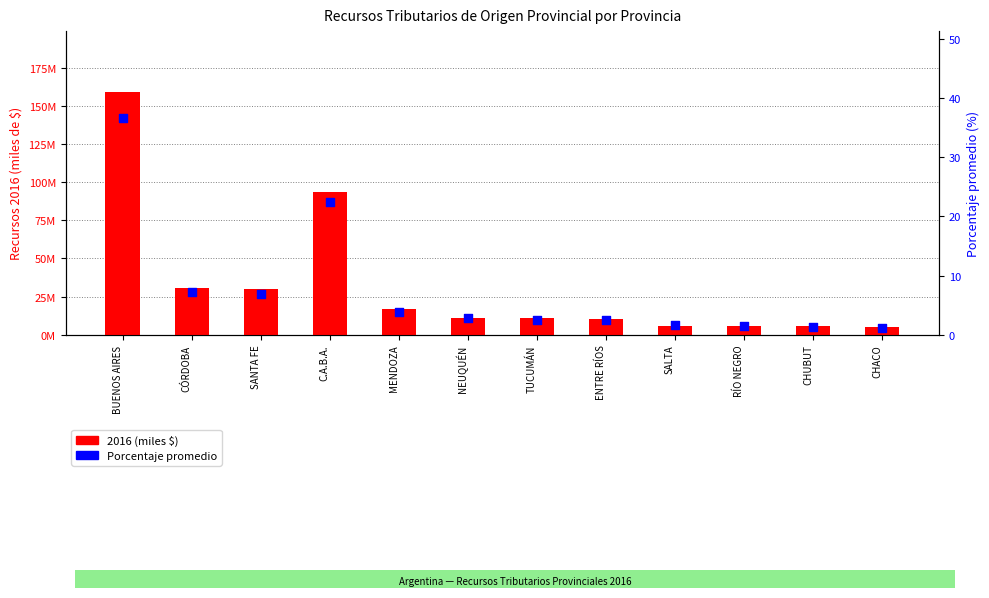

At how many categories does at least one series exceed 120060528?

1